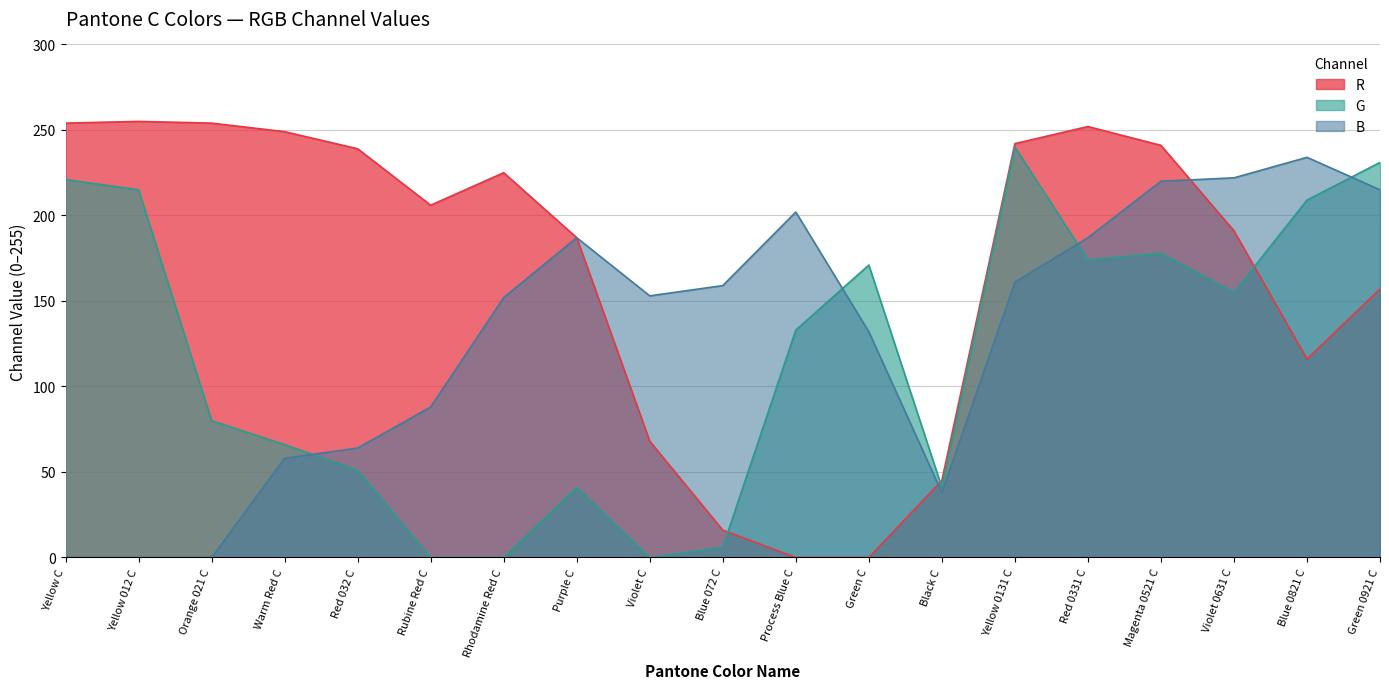

In B, how many points are higher than both neighbors (excluding endpoints)?

3